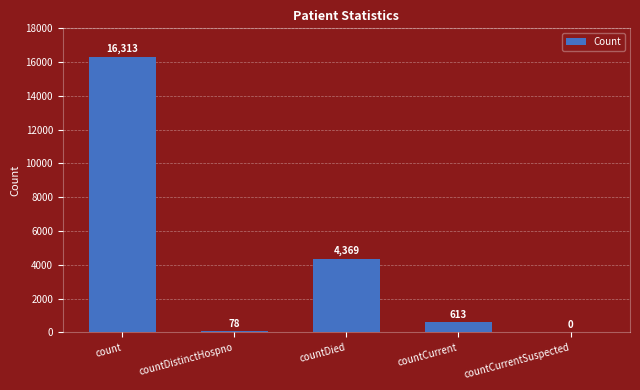

Which label corresponds to the largest value in the chart?

count